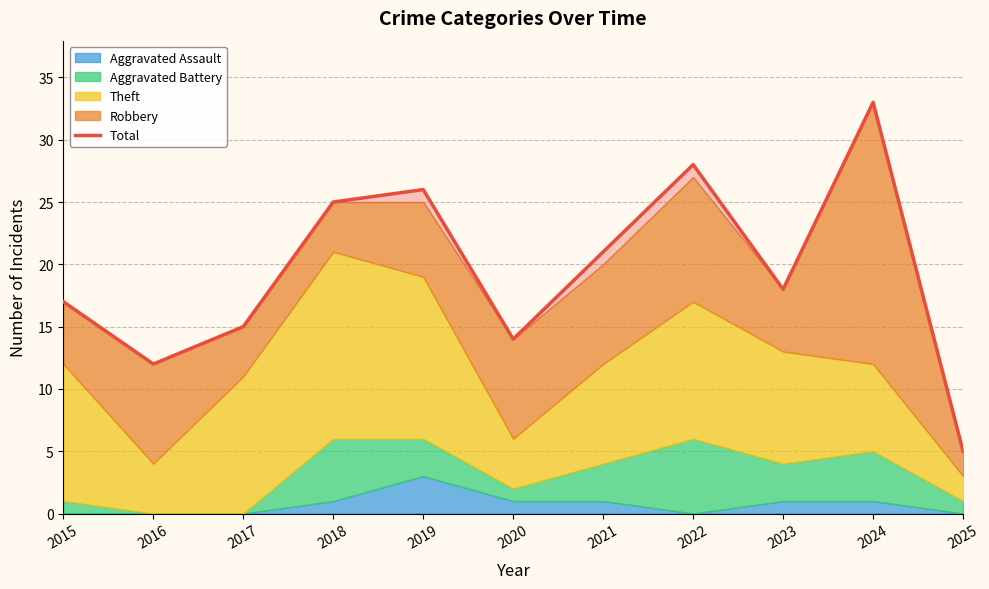

At which category does the chart reach its peak across all series?

2024